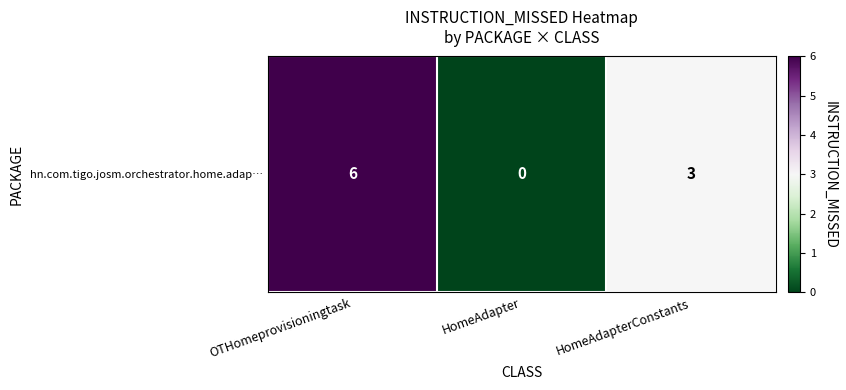

The chart shows a value of 0 at HomeAdapter. True or false?

True